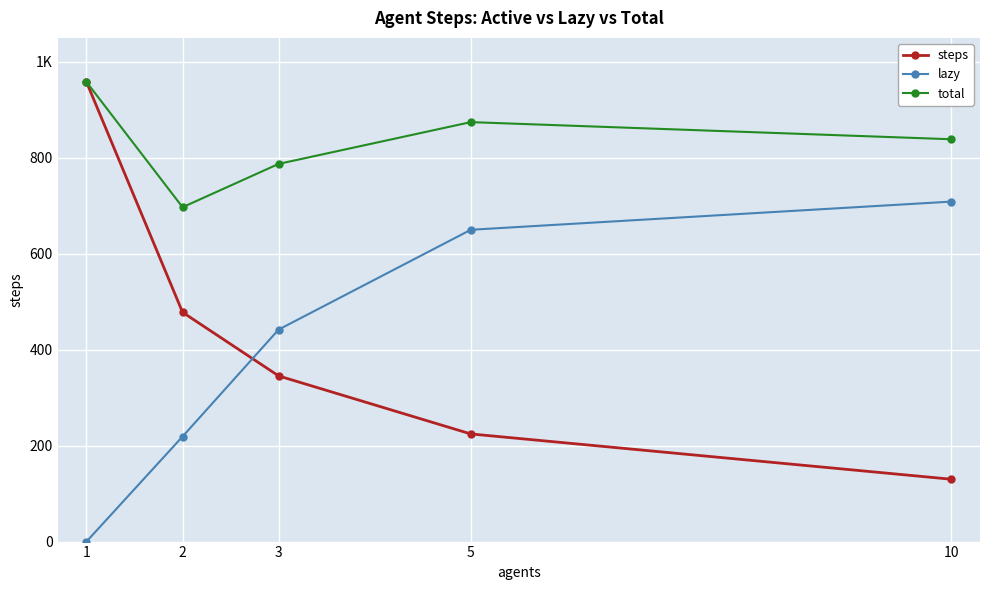

Which series has the widest spread of values?

steps